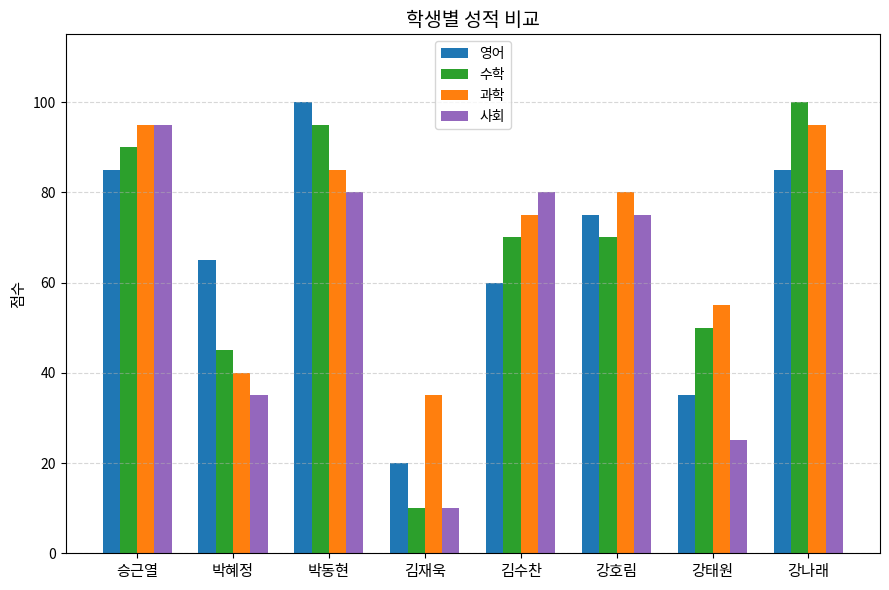

What is the sum of the 영어 values at 강호림 and 김재욱?

95